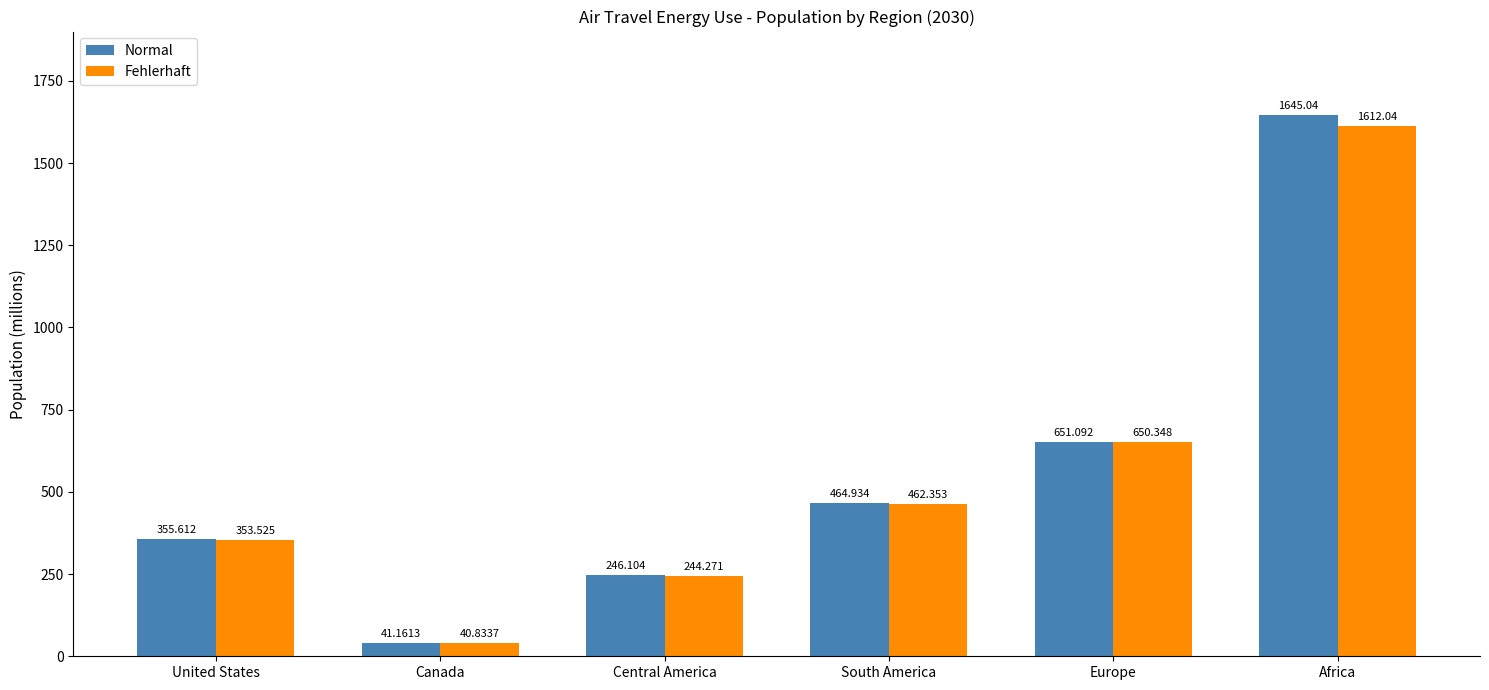

List the series in order of their peak value, lowest first.

Fehlerhaft, Normal